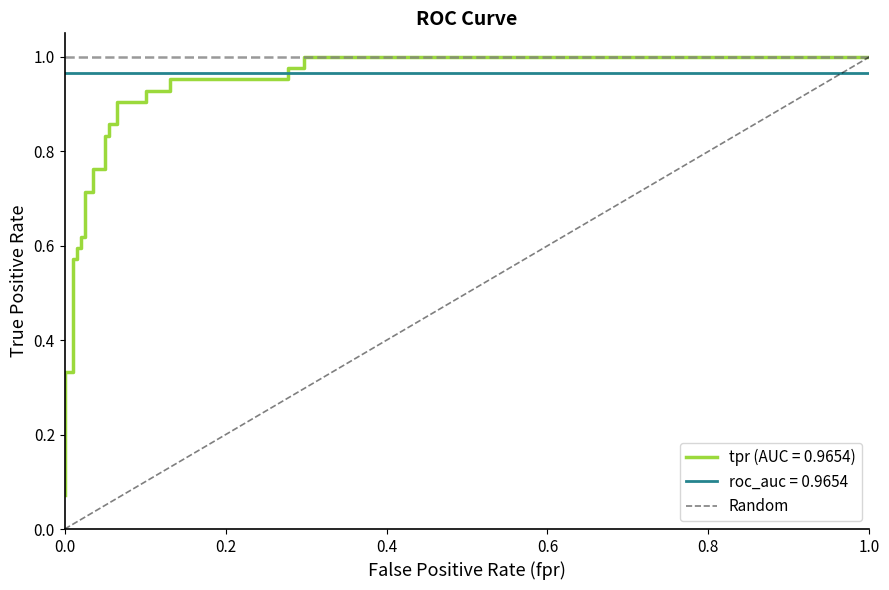

Between 1.0 and 0.0, which is larger?

1.0